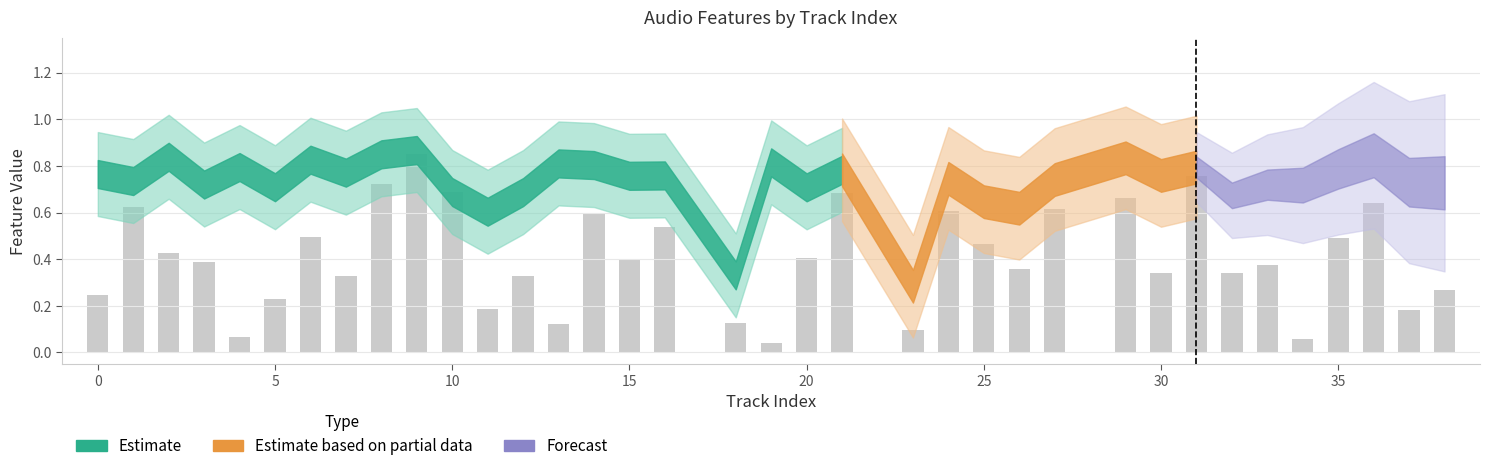

What is the sum of all values?

14.7